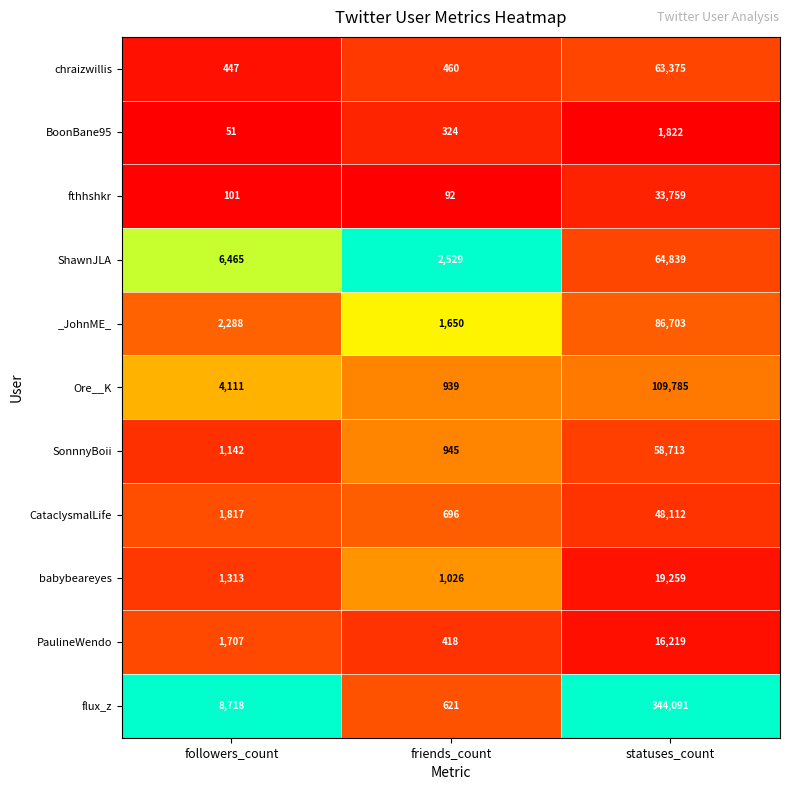

Between friends_count and statuses_count, which series saw the biggest shift?

flux_z